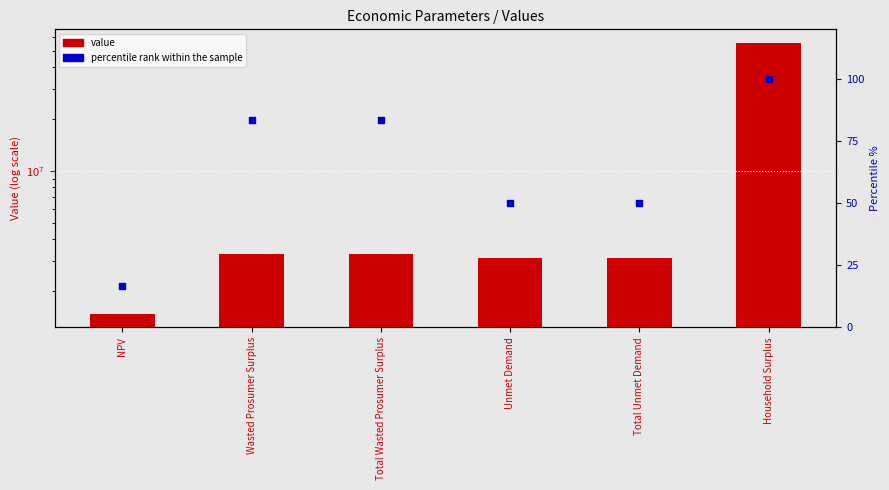

What are all the series names shown in the legend?

value, percentile rank within the sample